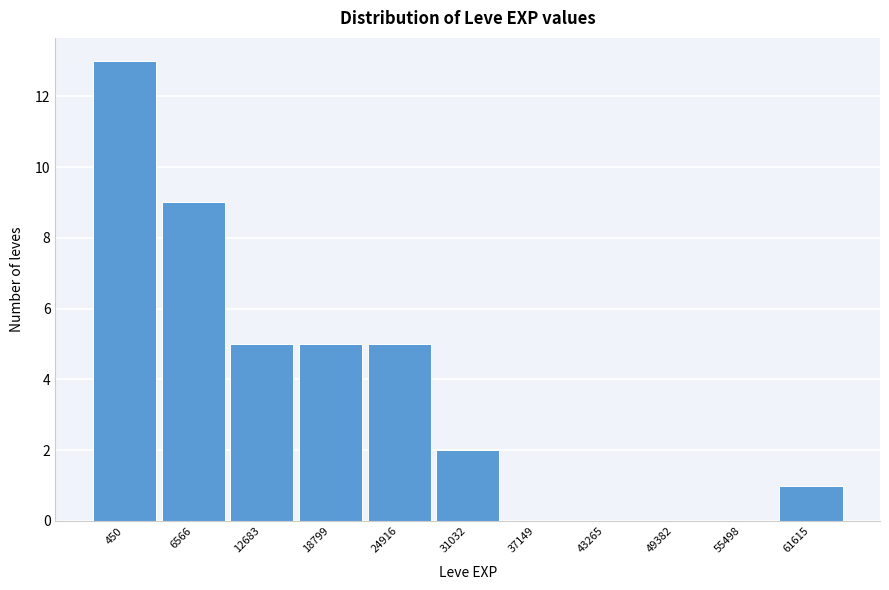

Reading left to right, transcribe all the data shown in this chart.

450=13	6566=9	12683=5	18799=5	24916=5	31032=2	37149=0	43265=0	49382=0	55498=0	61615=1